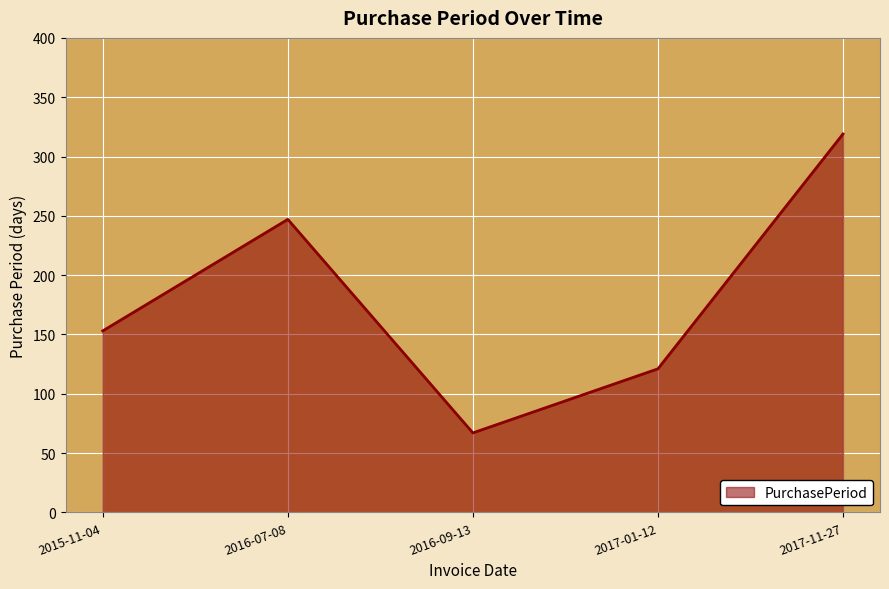

Rank the categories by value from lowest to highest.

2016-09-13, 2017-01-12, 2015-11-04, 2016-07-08, 2017-11-27